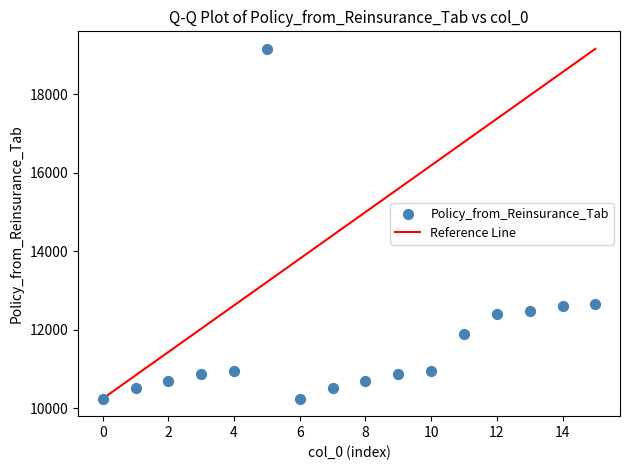

What is the range of Y values (max minus min)?

8918